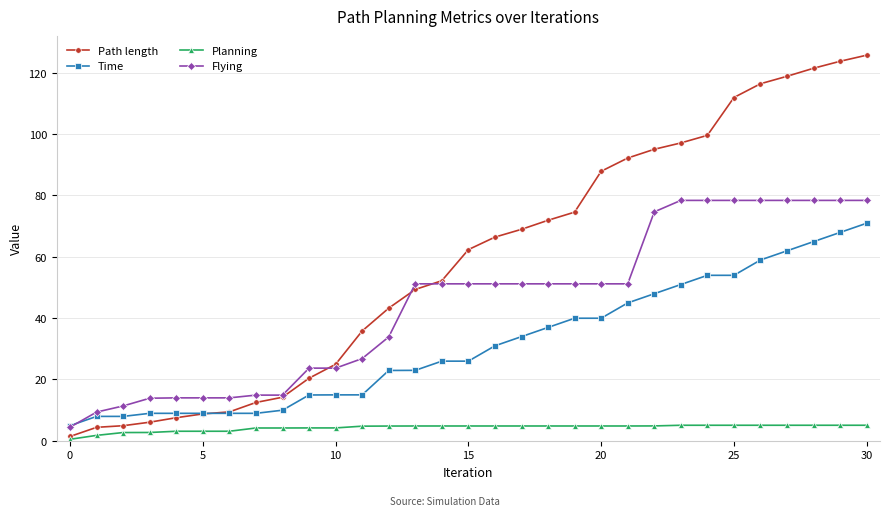

Which series has the largest range (max minus min)?

Path length